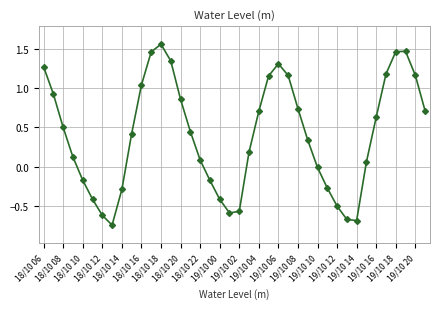

What is the sum of all values?

16.2